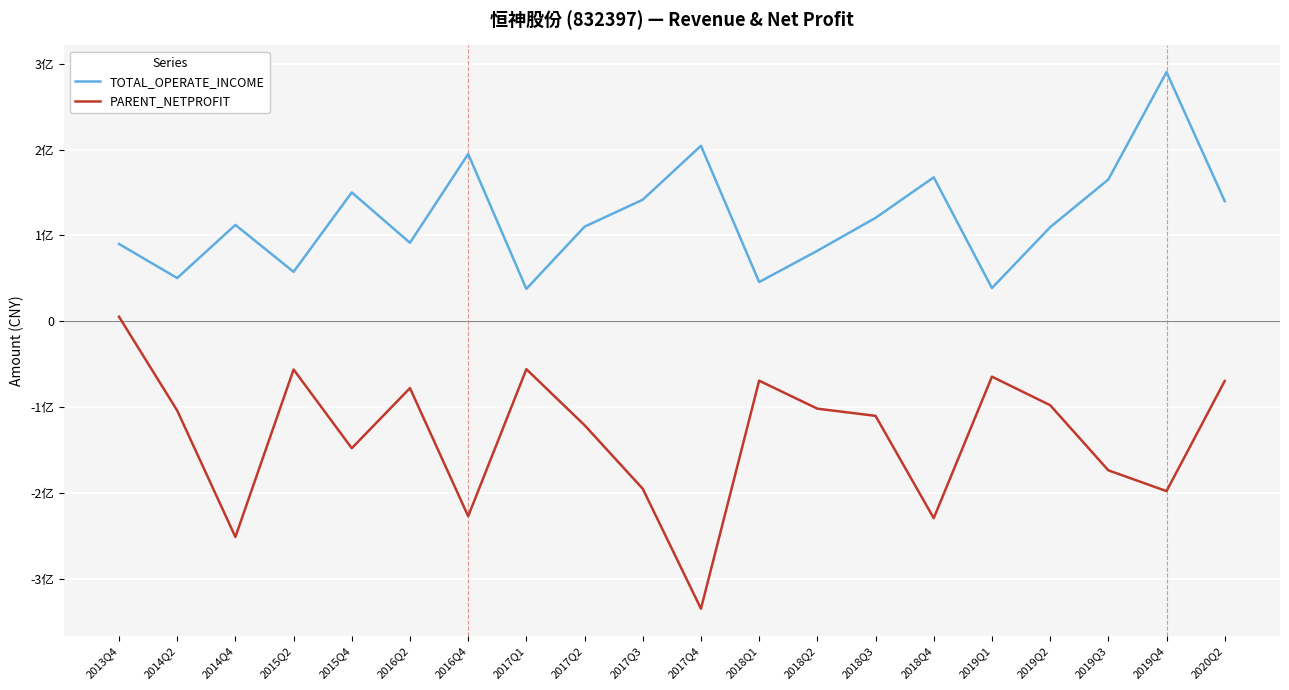

Rank the series by their average value, from highest to lowest.

TOTAL_OPERATE_INCOME, PARENT_NETPROFIT